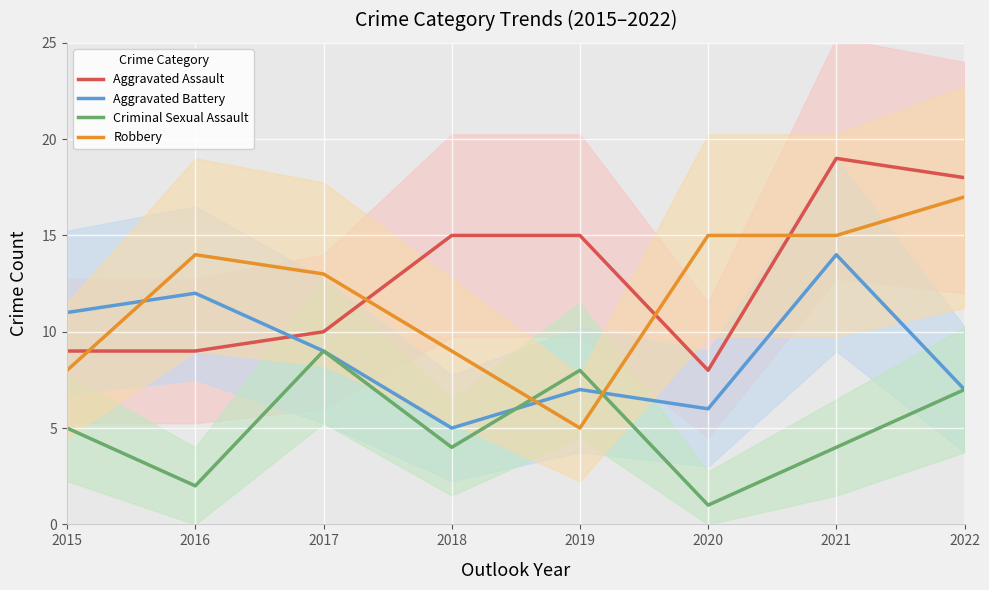

The value of Aggravated Assault at 2019 is 22. True or false?

False